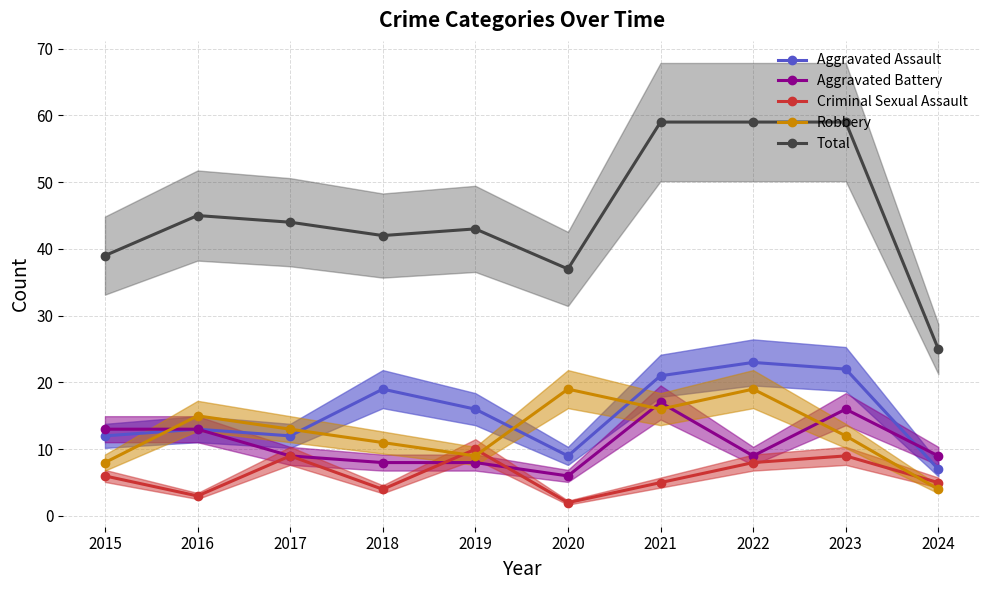

Reading left to right, extract all data points from this chart.

Aggravated Assault: 2015=12	2016=13	2017=12	2018=19	2019=16	2020=9	2021=21	2022=23	2023=22	2024=7
Aggravated Battery: 2015=13	2016=13	2017=9	2018=8	2019=8	2020=6	2021=17	2022=9	2023=16	2024=9
Criminal Sexual Assault: 2015=6	2016=3	2017=9	2018=4	2019=10	2020=2	2021=5	2022=8	2023=9	2024=5
Robbery: 2015=8	2016=15	2017=13	2018=11	2019=9	2020=19	2021=16	2022=19	2023=12	2024=4
Total: 2015=39	2016=45	2017=44	2018=42	2019=43	2020=37	2021=59	2022=59	2023=59	2024=25